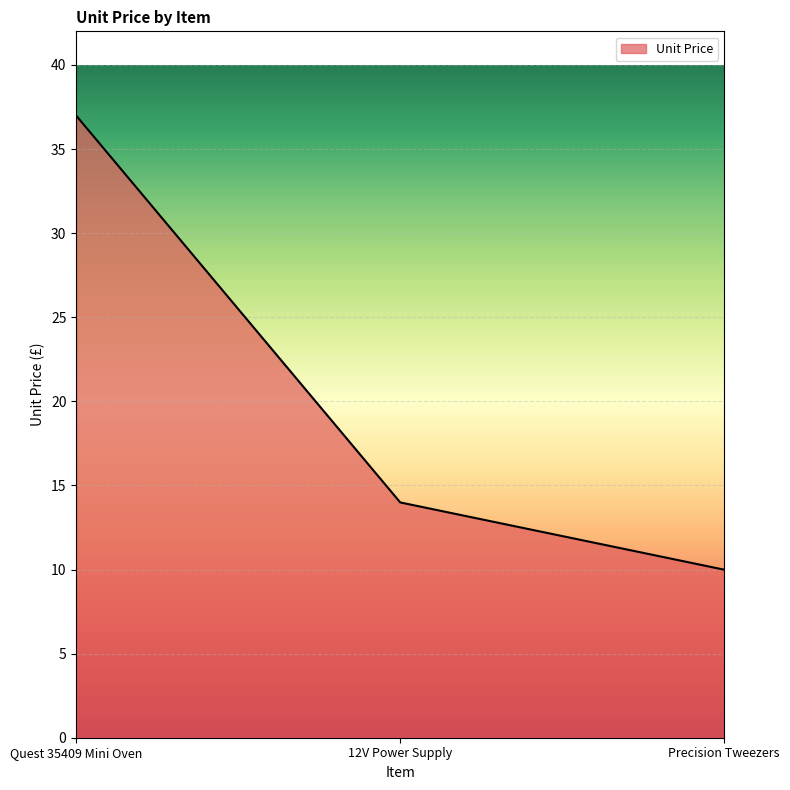

Reading left to right, list all the values displayed in this chart.

Quest 35409 Mini Oven=37.0	12V Power Supply=14.0	Precision Tweezers=10.0